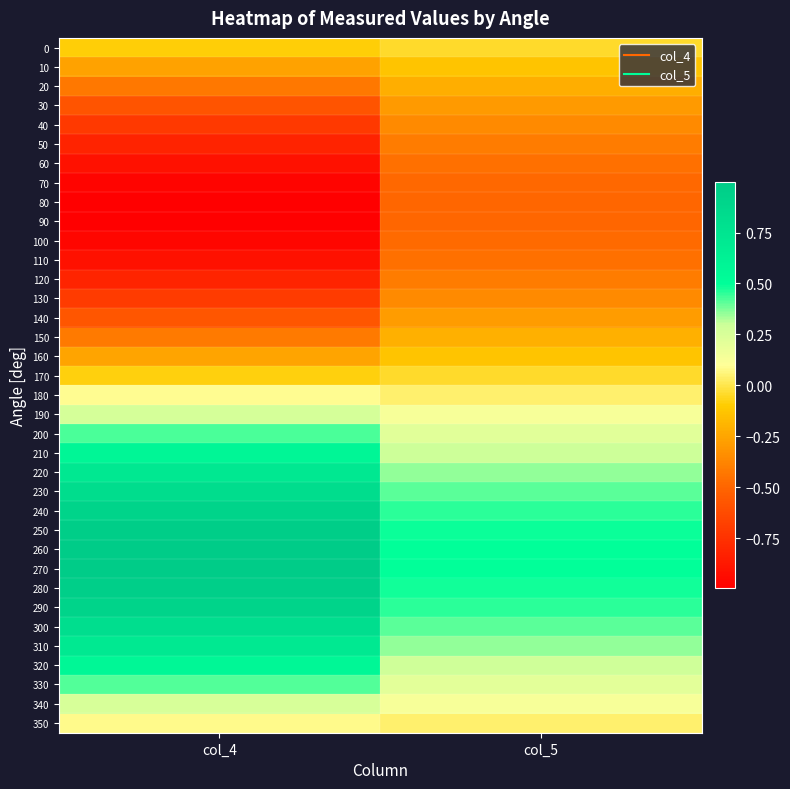

Which has a higher value, col_5 or col_4?

col_5